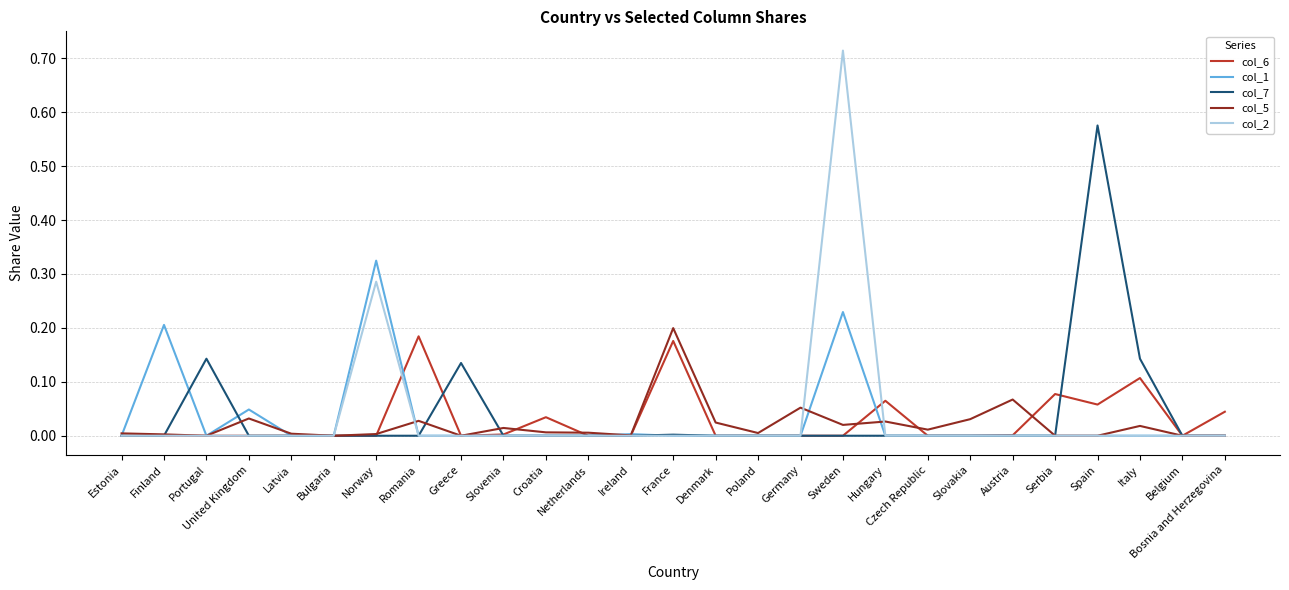

What position from the right is Sweden?

10